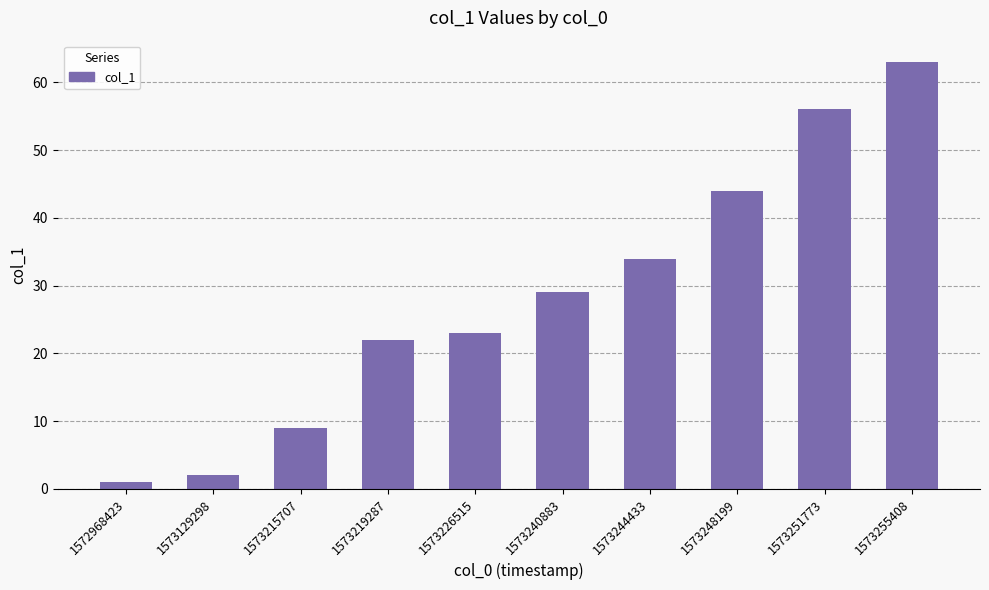

Rank the categories by value from highest to lowest.

1573255408, 1573251773, 1573248199, 1573244433, 1573240883, 1573226515, 1573219287, 1573215707, 1573129298, 1572968423